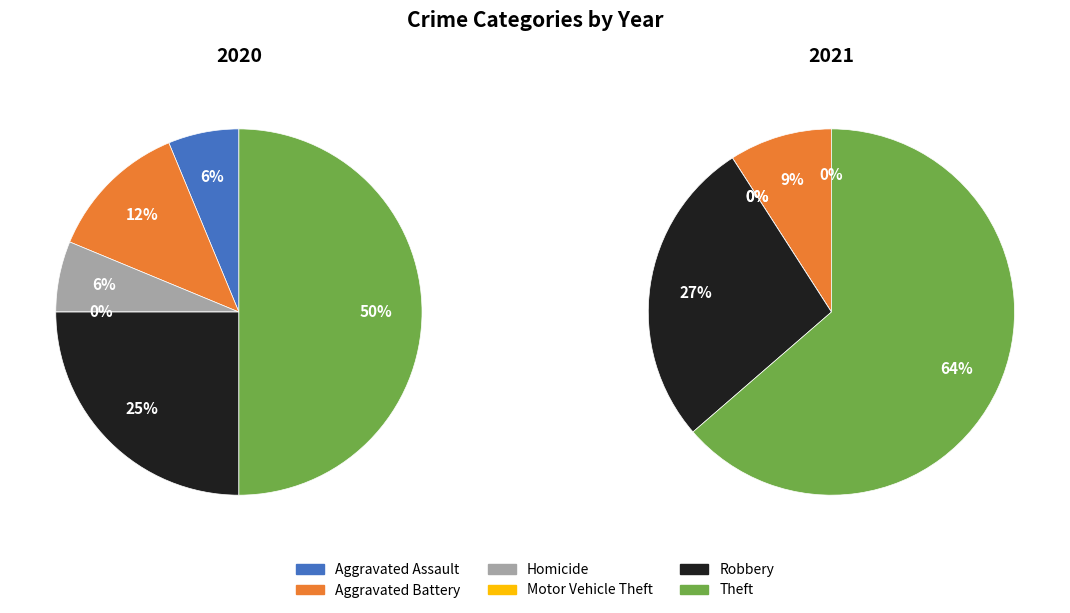

To the nearest percent, what portion does Aggravated Battery represent?

12%